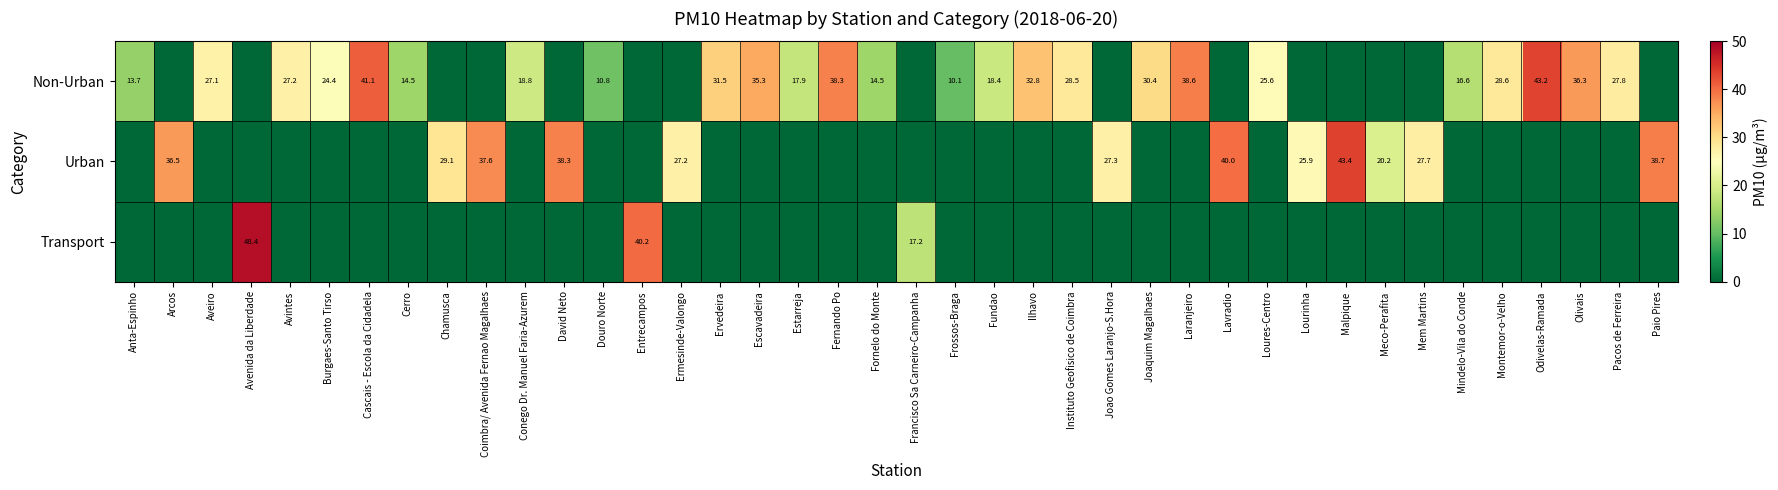

What is the average value of the Urban series?

9.8